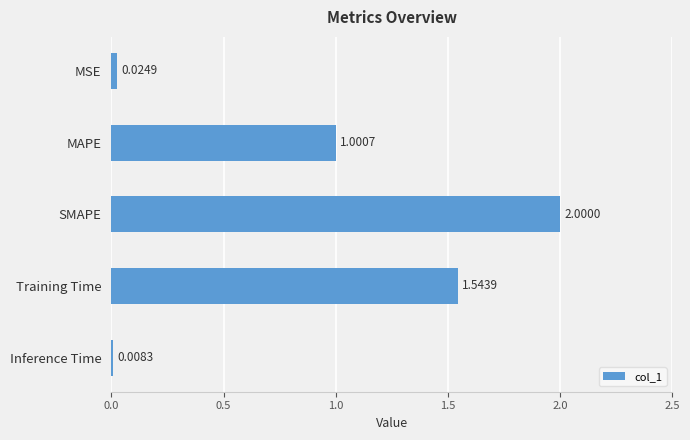

List the labels in order of value, smallest first.

Inference Time, MSE, MAPE, Training Time, SMAPE